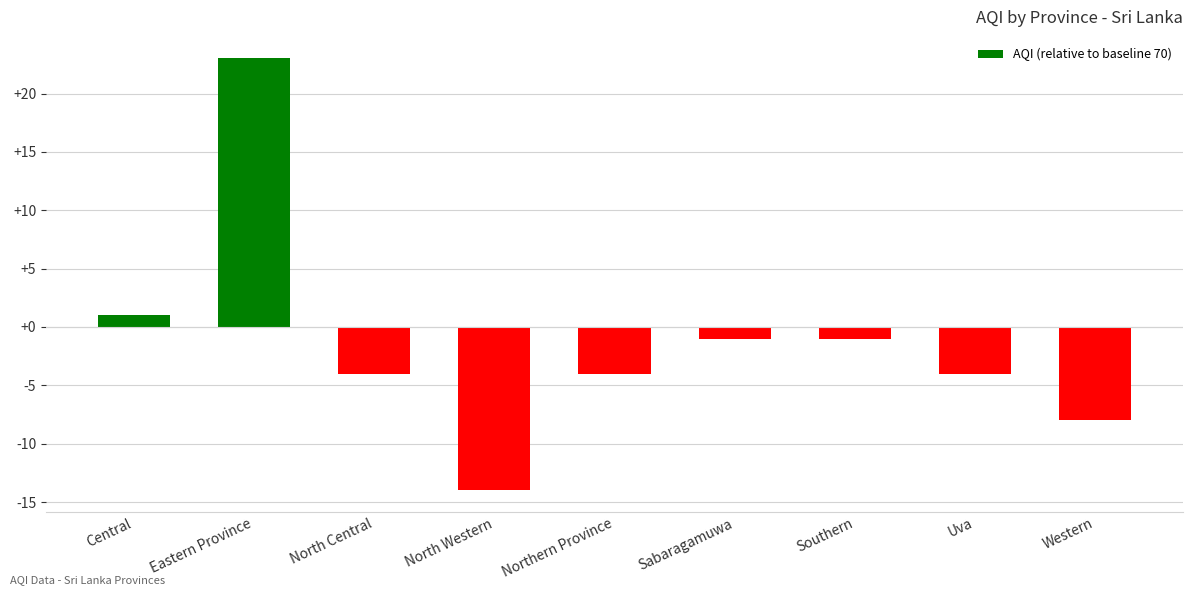

At which category does the chart reach its minimum across all series?

North Western